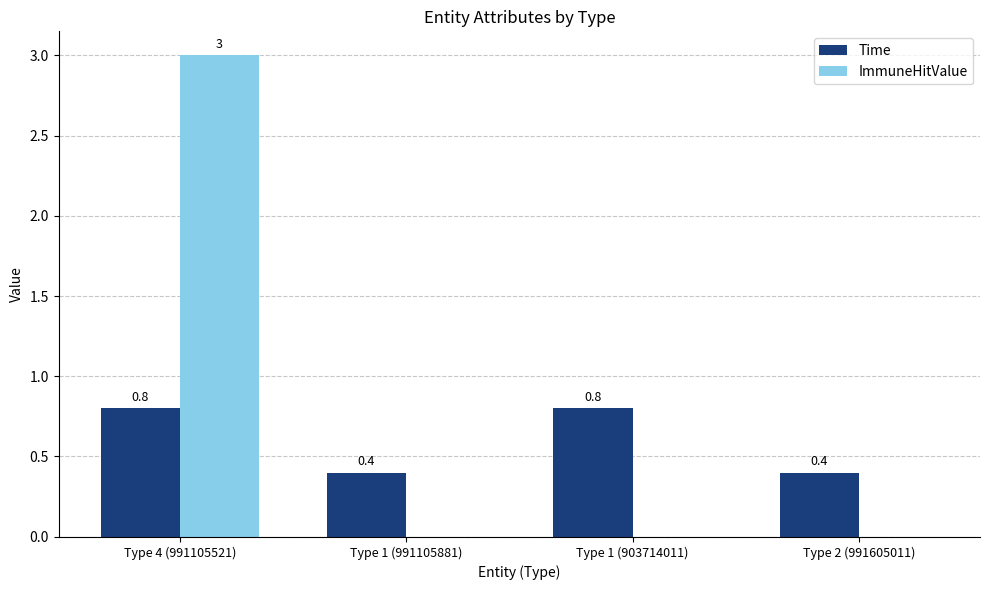

Which category has the highest value in the ImmuneHitValue series?

Type 4 (991105521)